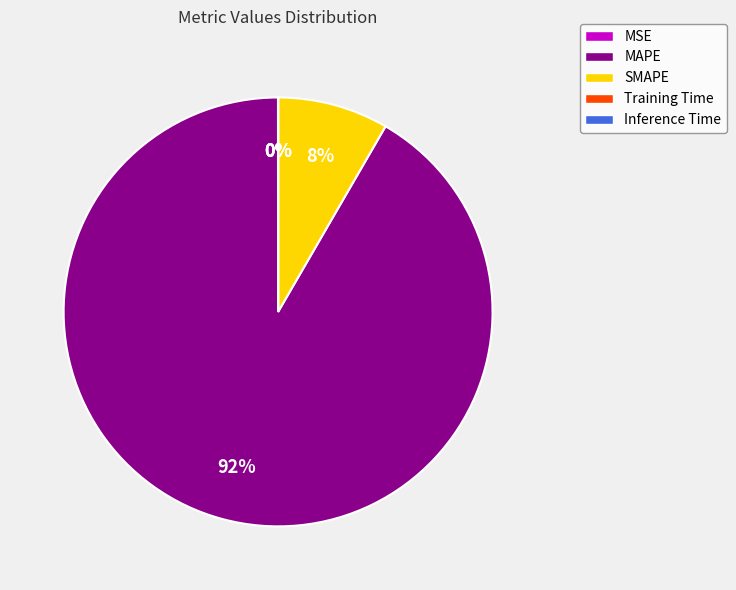

True or false: MAPE accounts for 92% of the total.

True